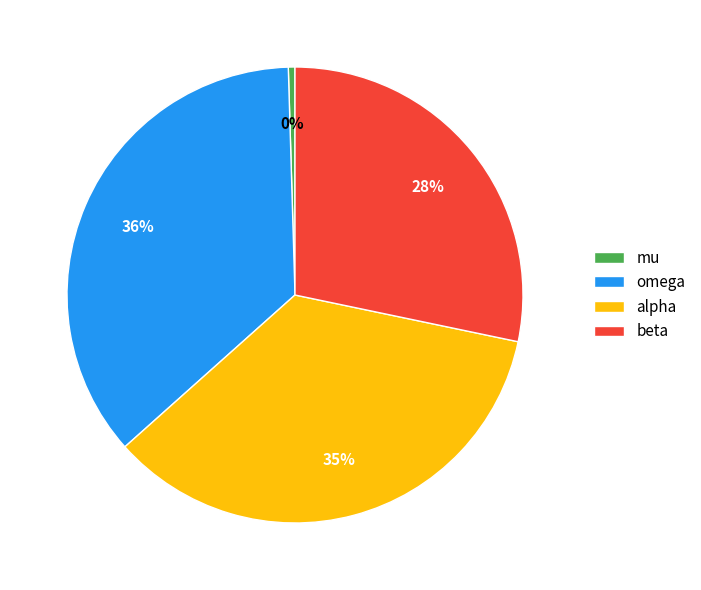

What percentage is the beta slice, to the nearest percent?

28%